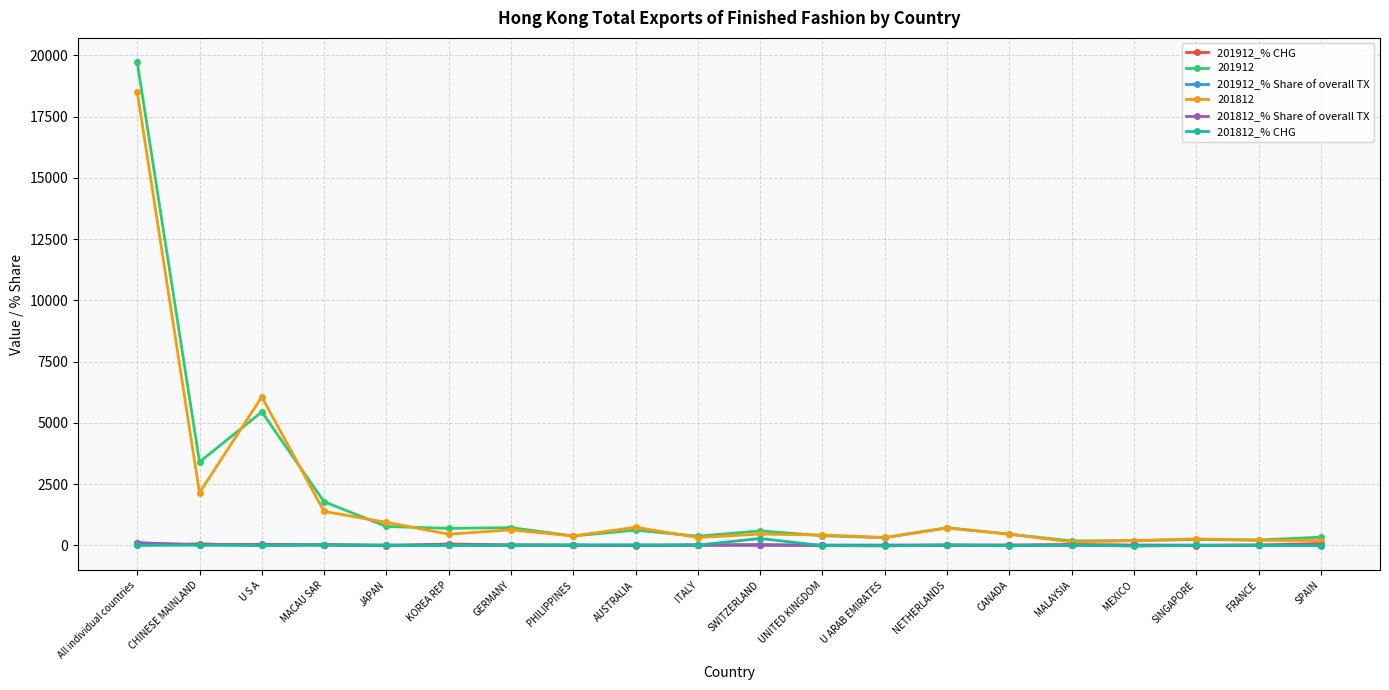

Read the 201812_% CHG value at KOREA REP.

0.7